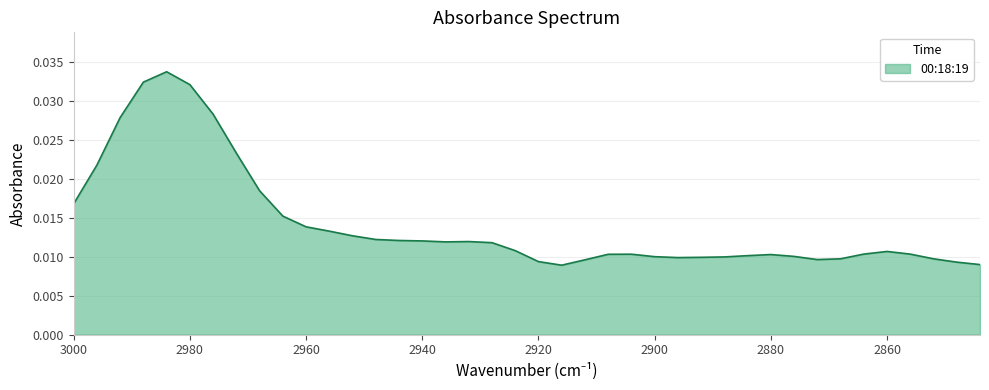

Is it true that the value at 31 is 0.0?

False